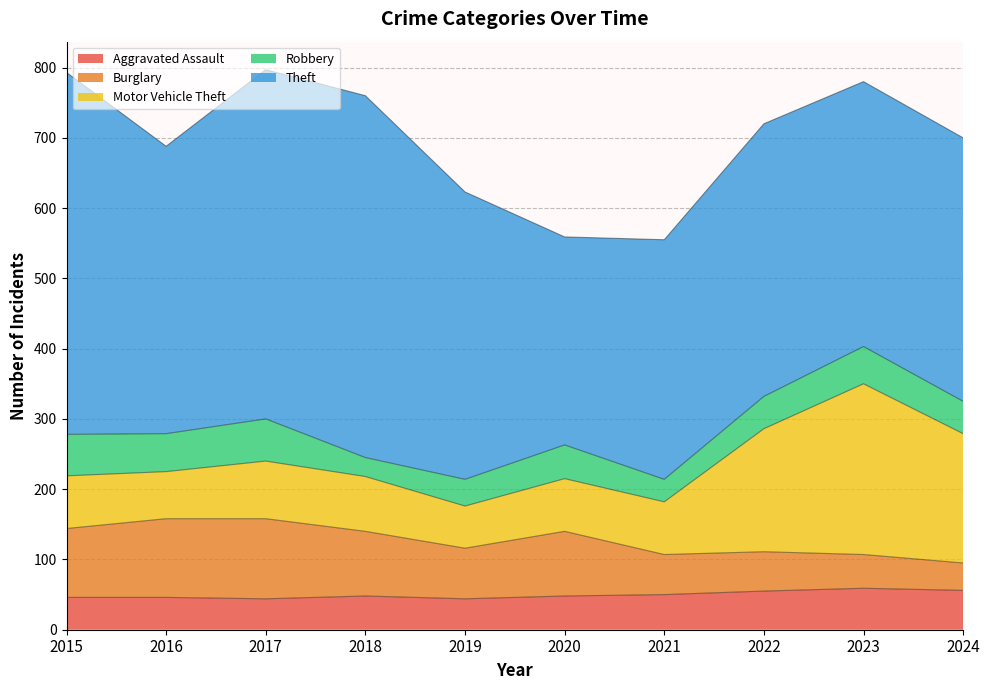

At how many categories does at least one series exceed 439?

3